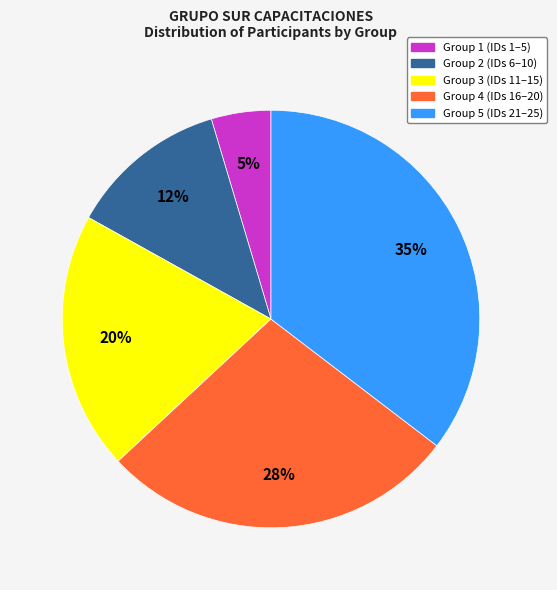

Do Group 2 (IDs 6–10) and Group 5 (IDs 21–25) together represent more than half of the pie?

No